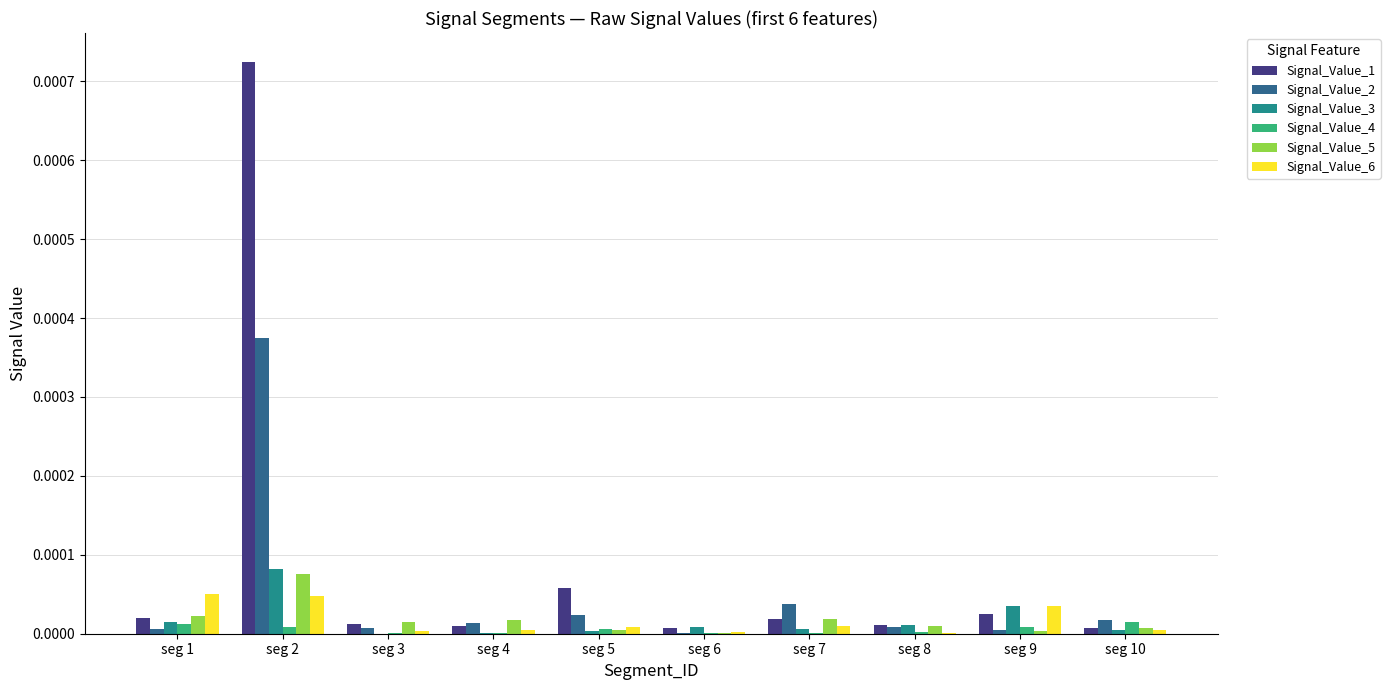

At which category is the sum across all series the highest?

seg 2